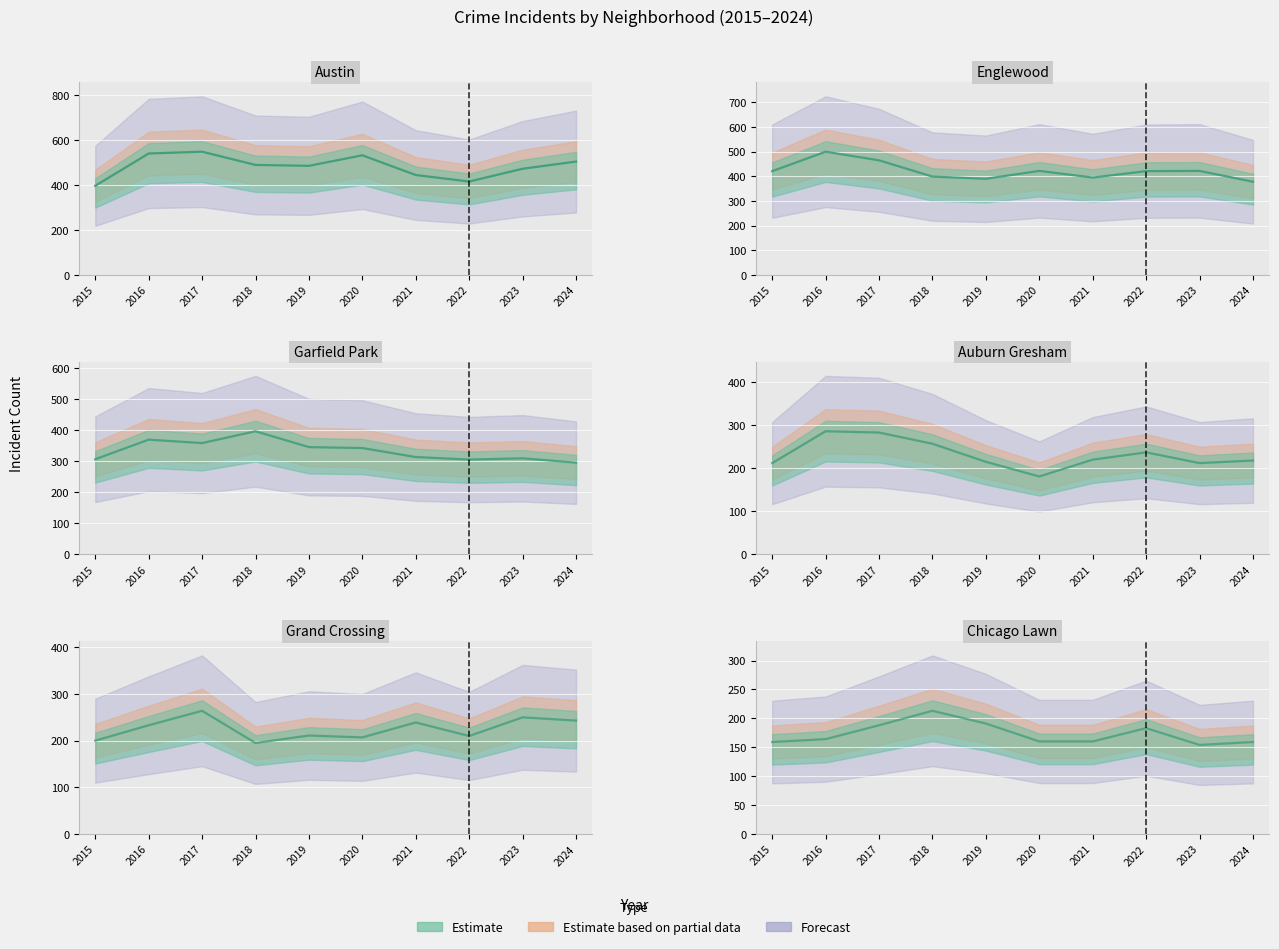

True or false: Auburn Gresham and Englewood cross at least once.

False